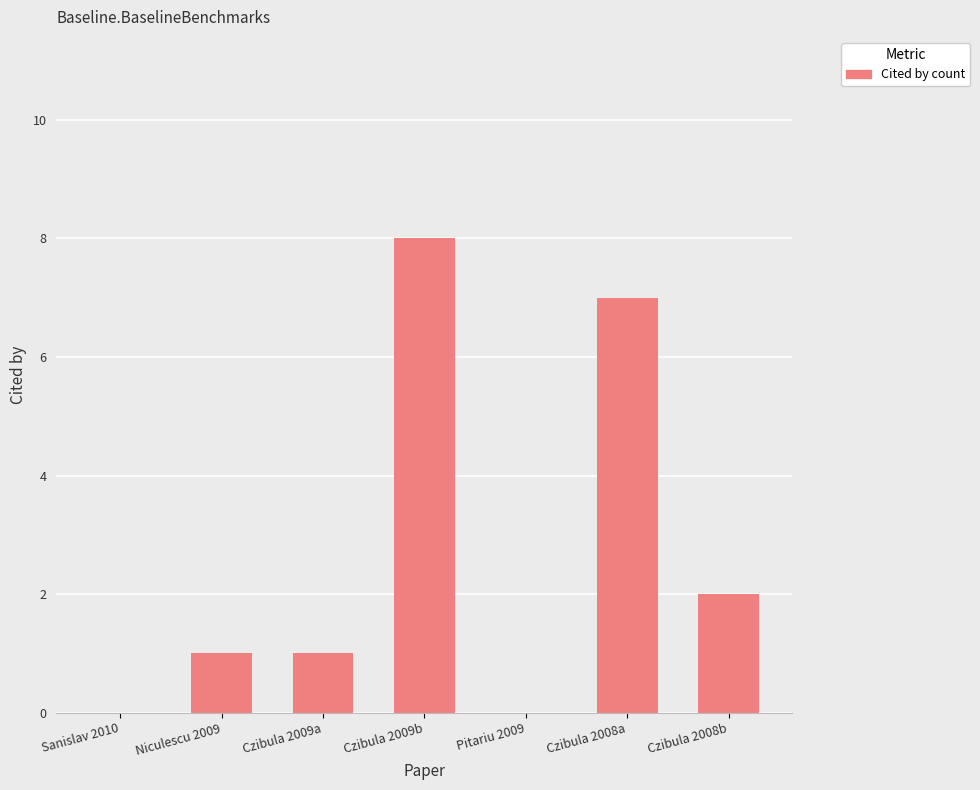

The value at Czibula 2009b is 3. True or false?

False